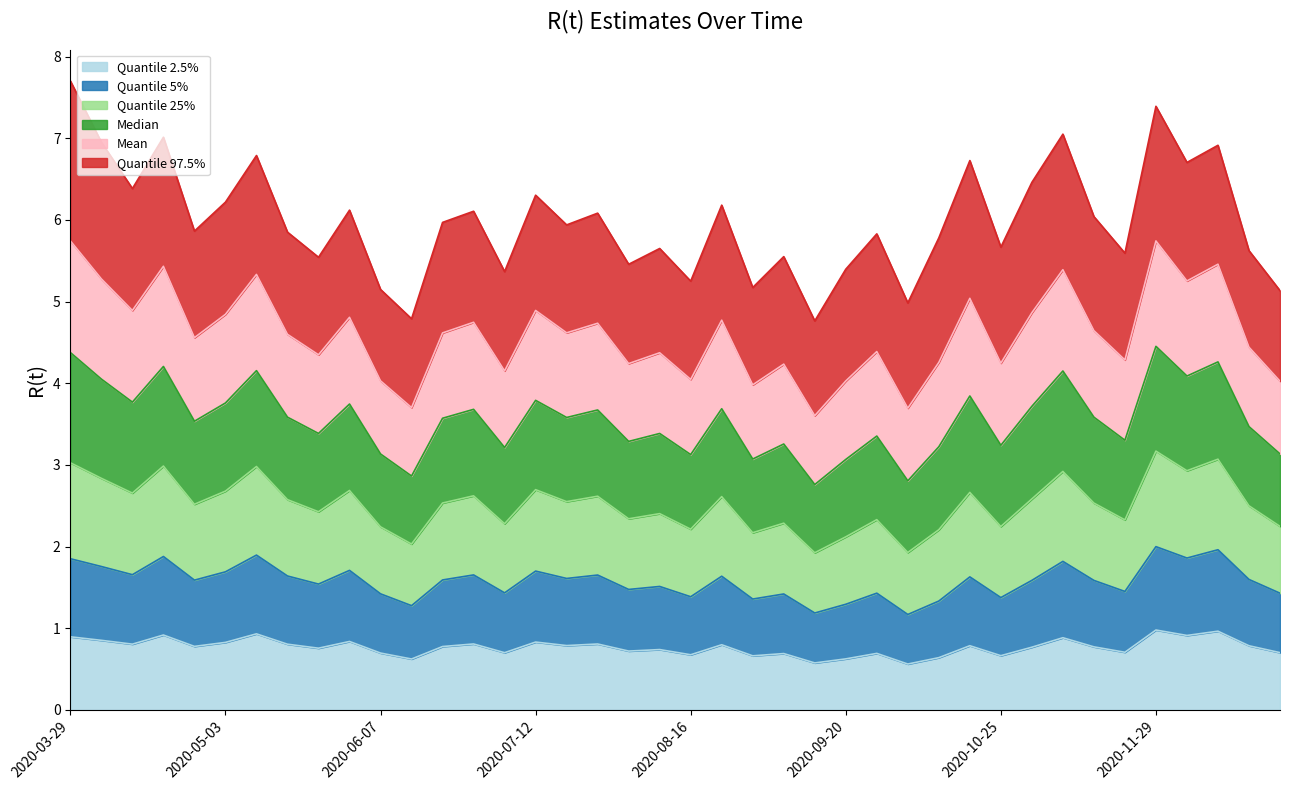

What is the total value across all series at 2020-10-25?

5.7